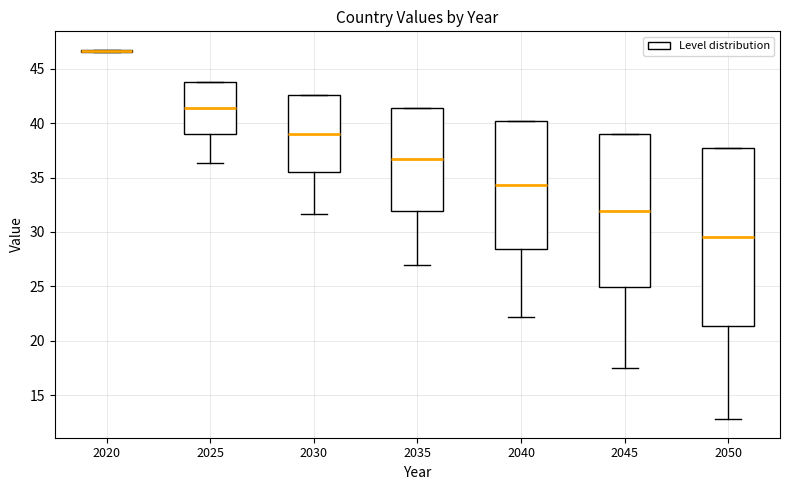

Where does the lower whisker of the box at x = 2035 end on the y-axis? The values are not printed on the chart, so give them approximately, as read against the axis.

27.0